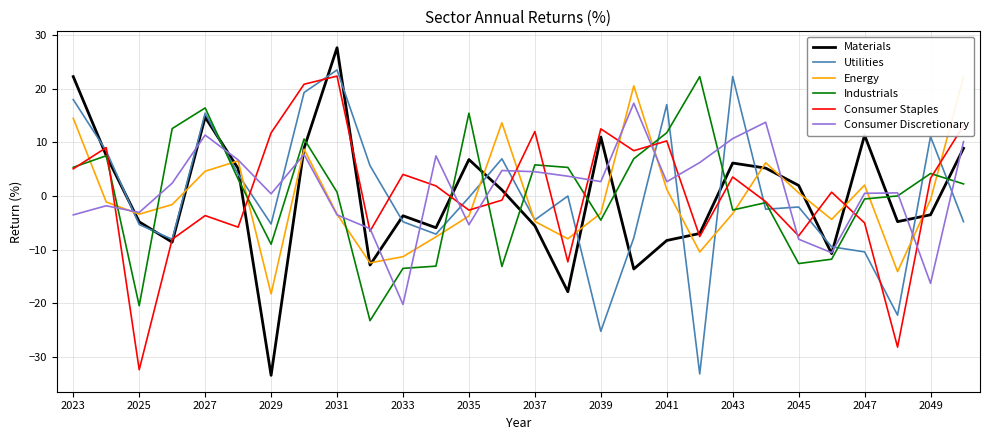

True or false: Utilities and Industrials intersect in this chart.

True